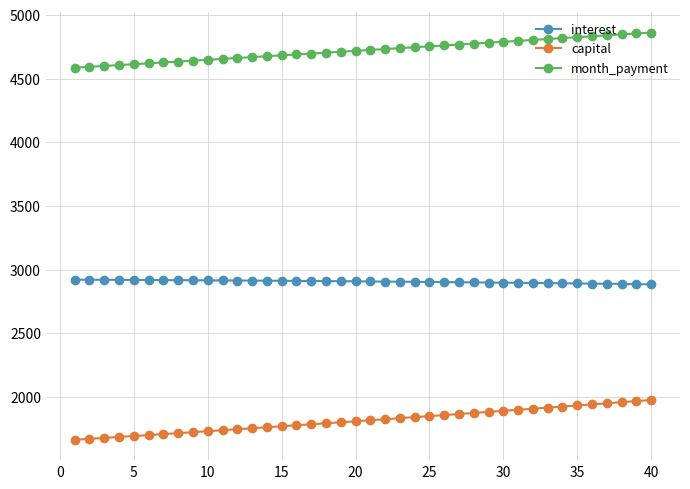

True or false: month_payment and capital intersect in this chart.

False